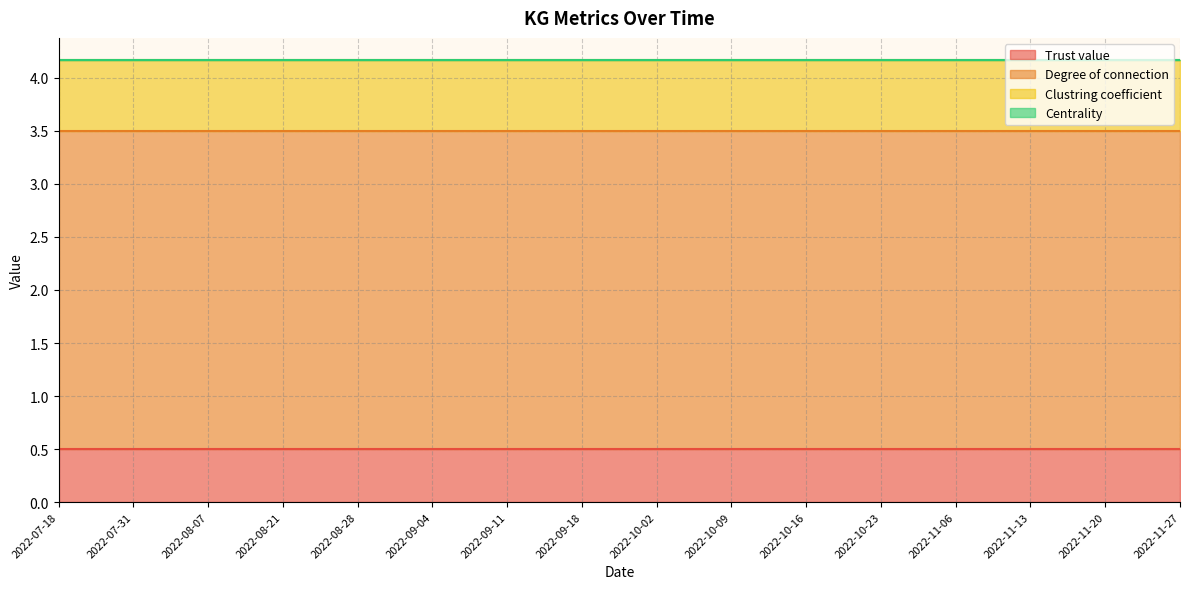

How many categories are shown in the chart?

16